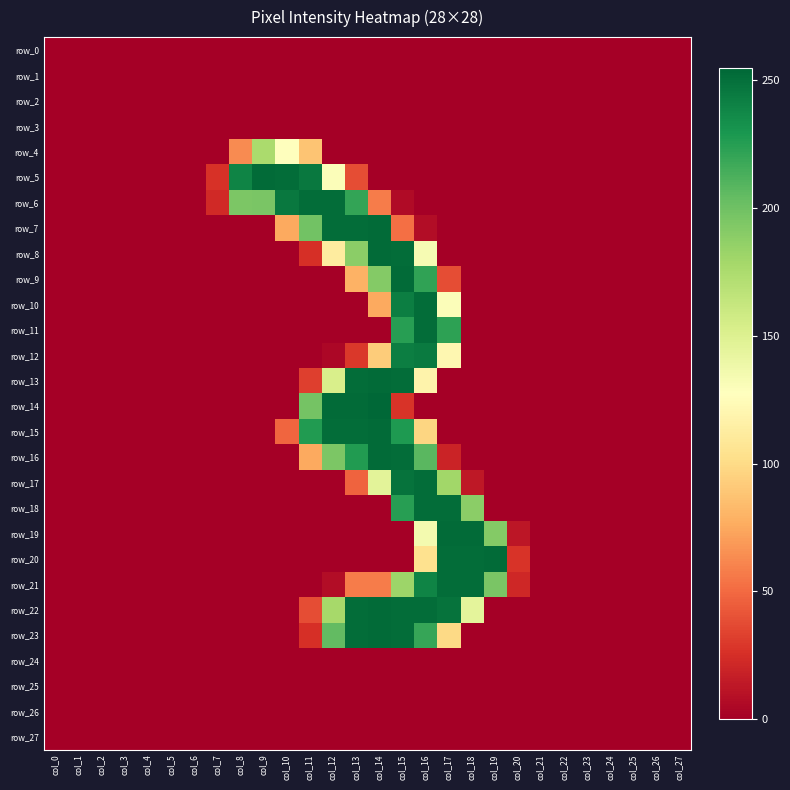

The row_15 series shows 171 at col_17. True or false?

False